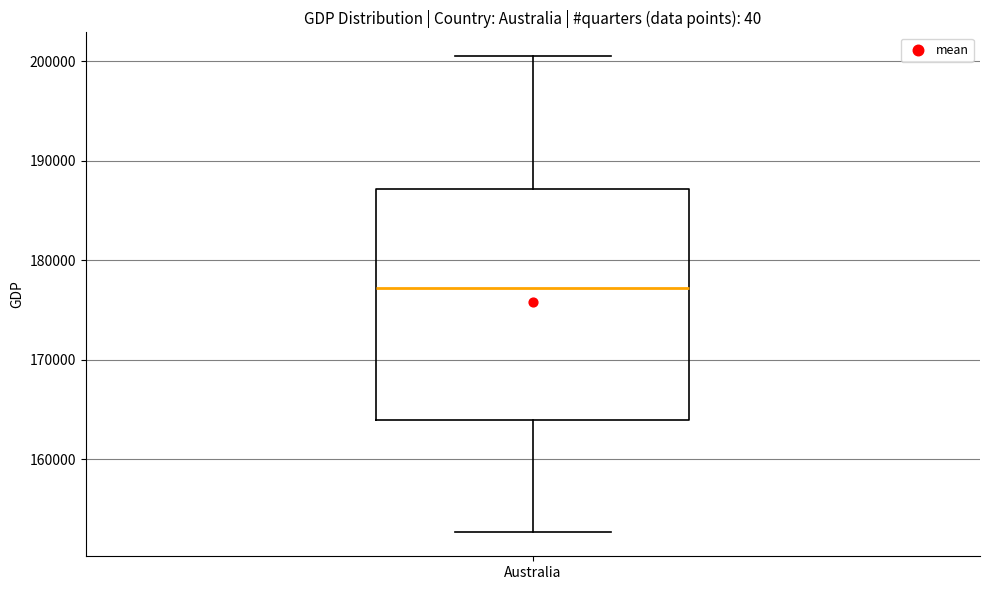

Where is the lower edge of the box for Australia on the y-axis? The values are not printed on the chart, so give them approximately, as read against the axis.

164000